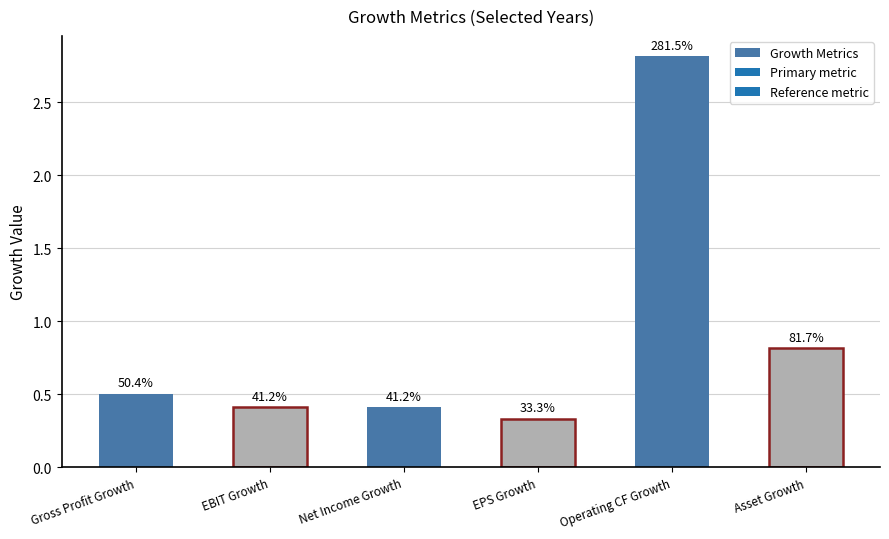

Which has a higher value, Asset Growth or Net Income Growth?

Asset Growth